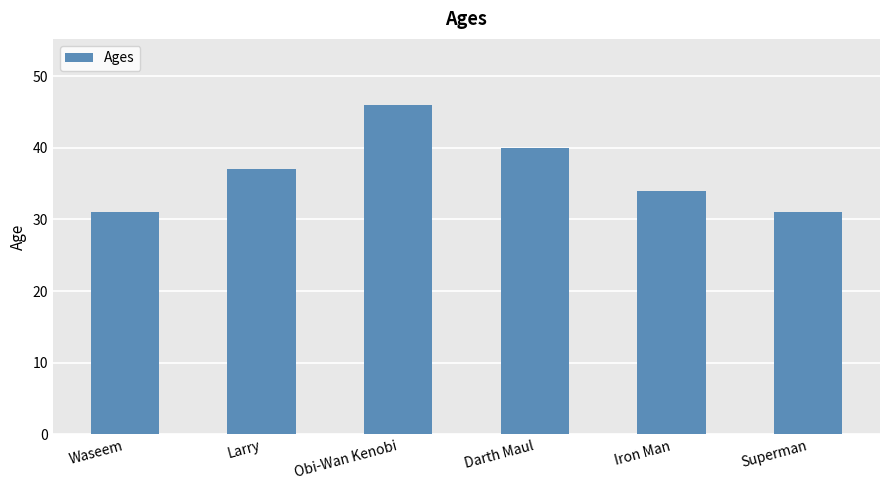

What is the value of the 5th bar from the left?

34